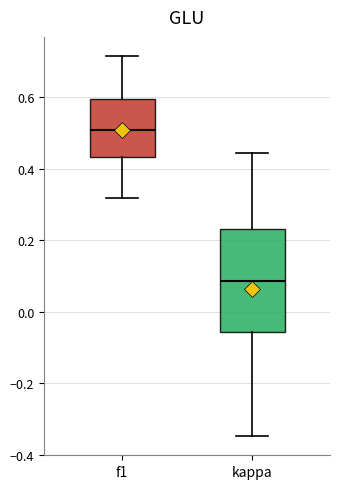

Reading left to right, transcribe this box plot: for each box, give where its median line is, the range the box spans, and where its two whiskers end, as read against the y-axis. The values are not printed on the chart, so give them approximately, as read against the axis.

f1: median 0.50, box 0.44 to 0.60, whiskers 0.32 to 0.72
kappa: median 0.08, box -0.06 to 0.24, whiskers -0.34 to 0.44